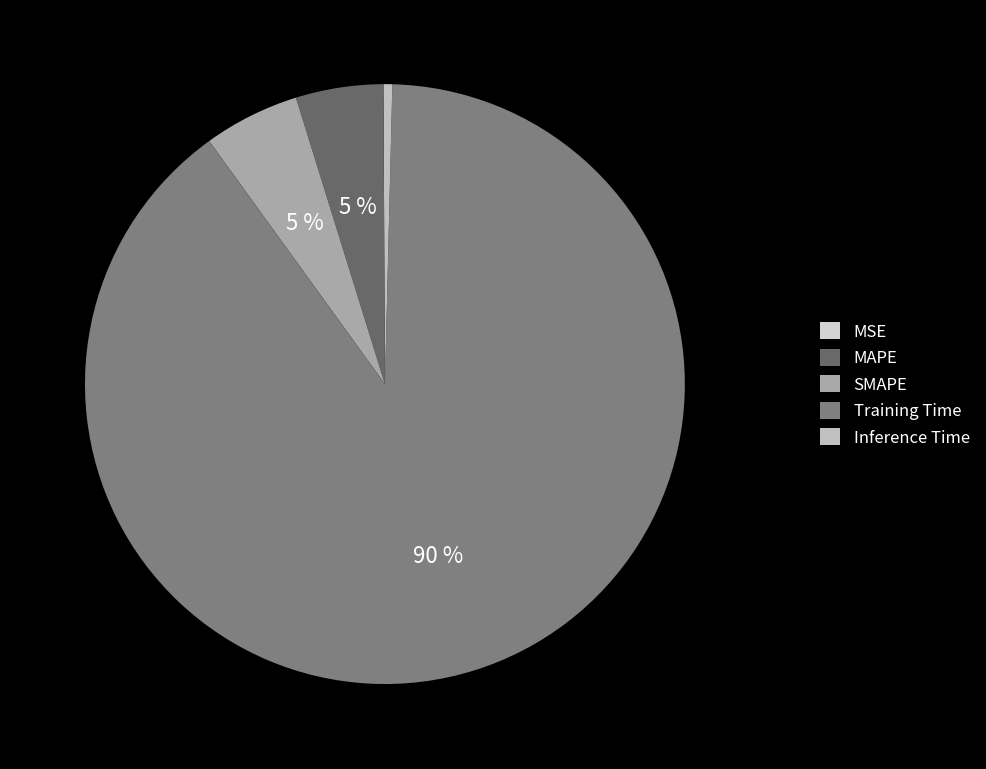

True or false: MSE accounts for 0% of the total.

True